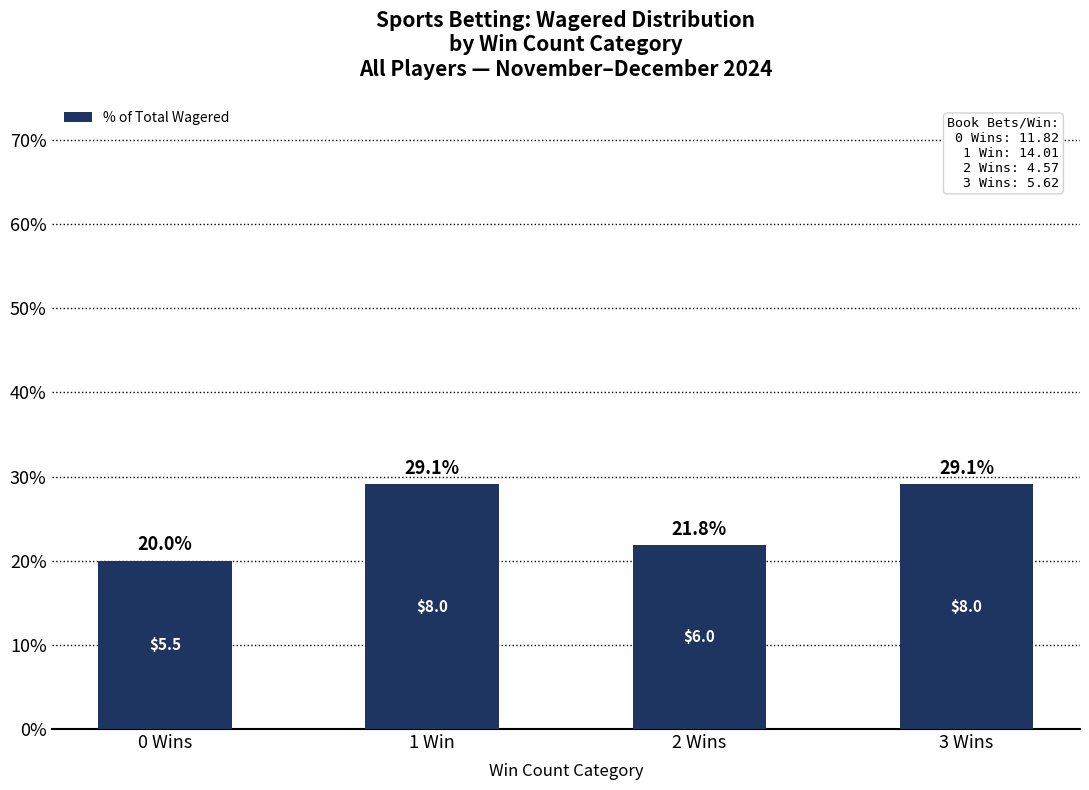

What is the change in value from 0 Wins to 1 Win?

+9.1